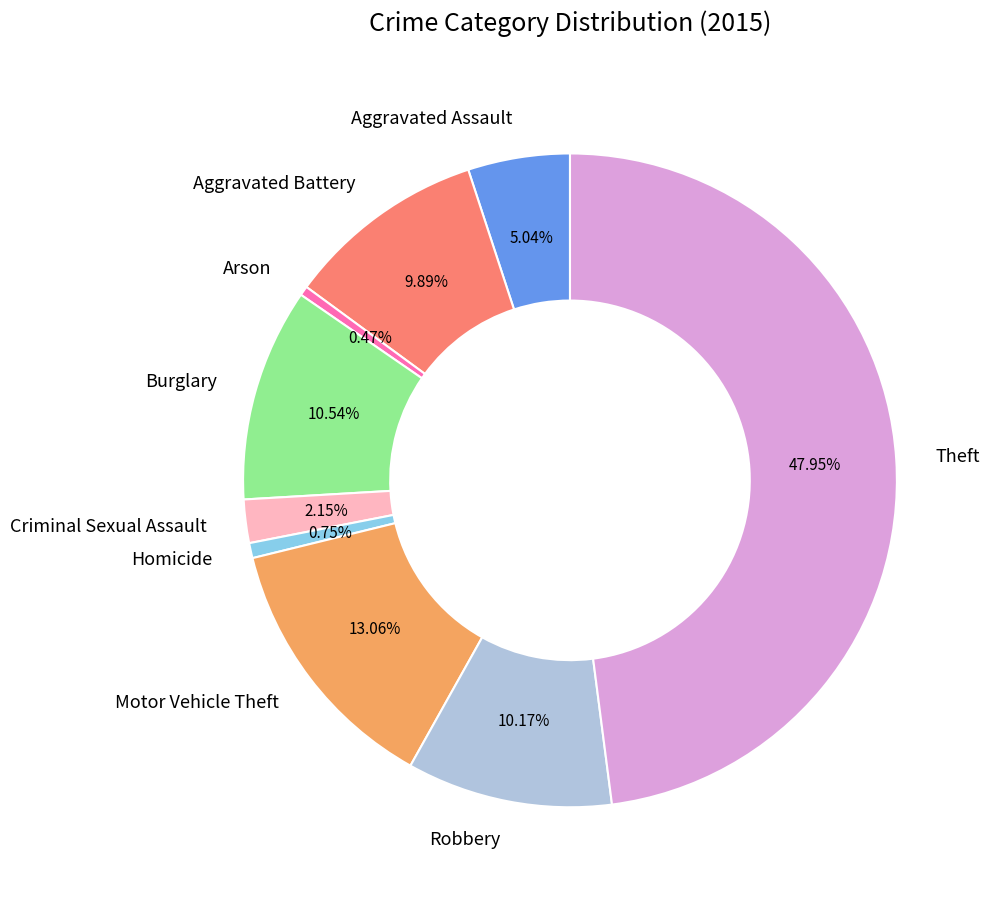

Which slice is the largest?

Theft